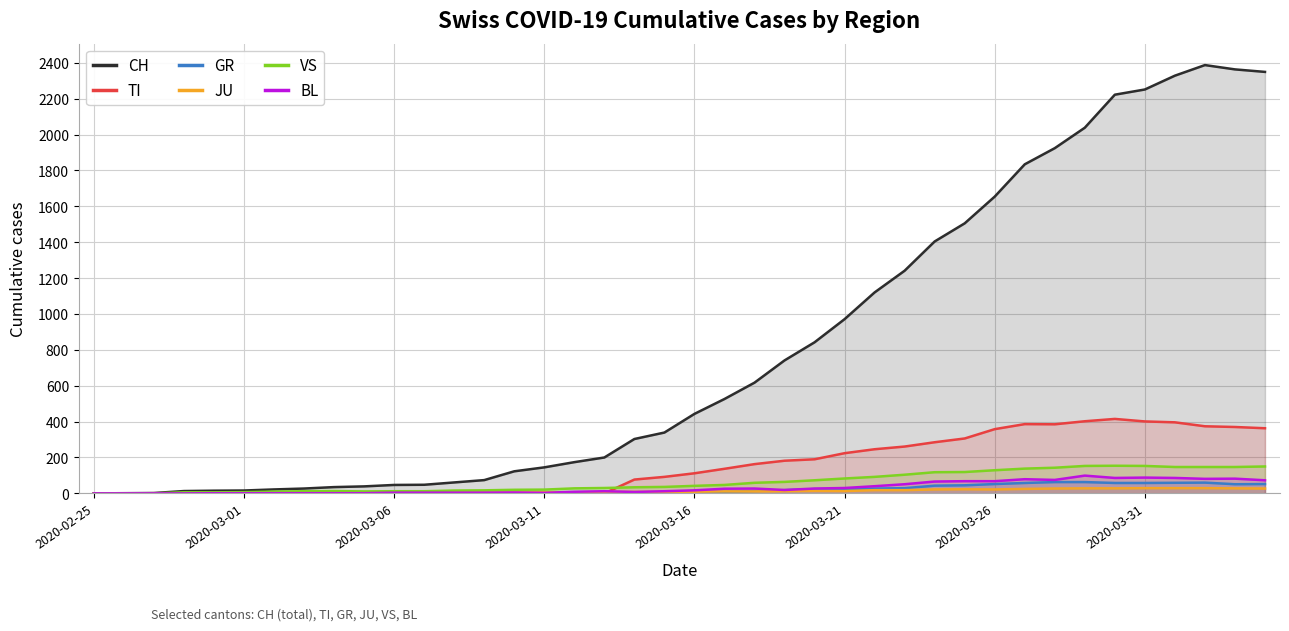

Is it true that the value at 9 is 12?

False